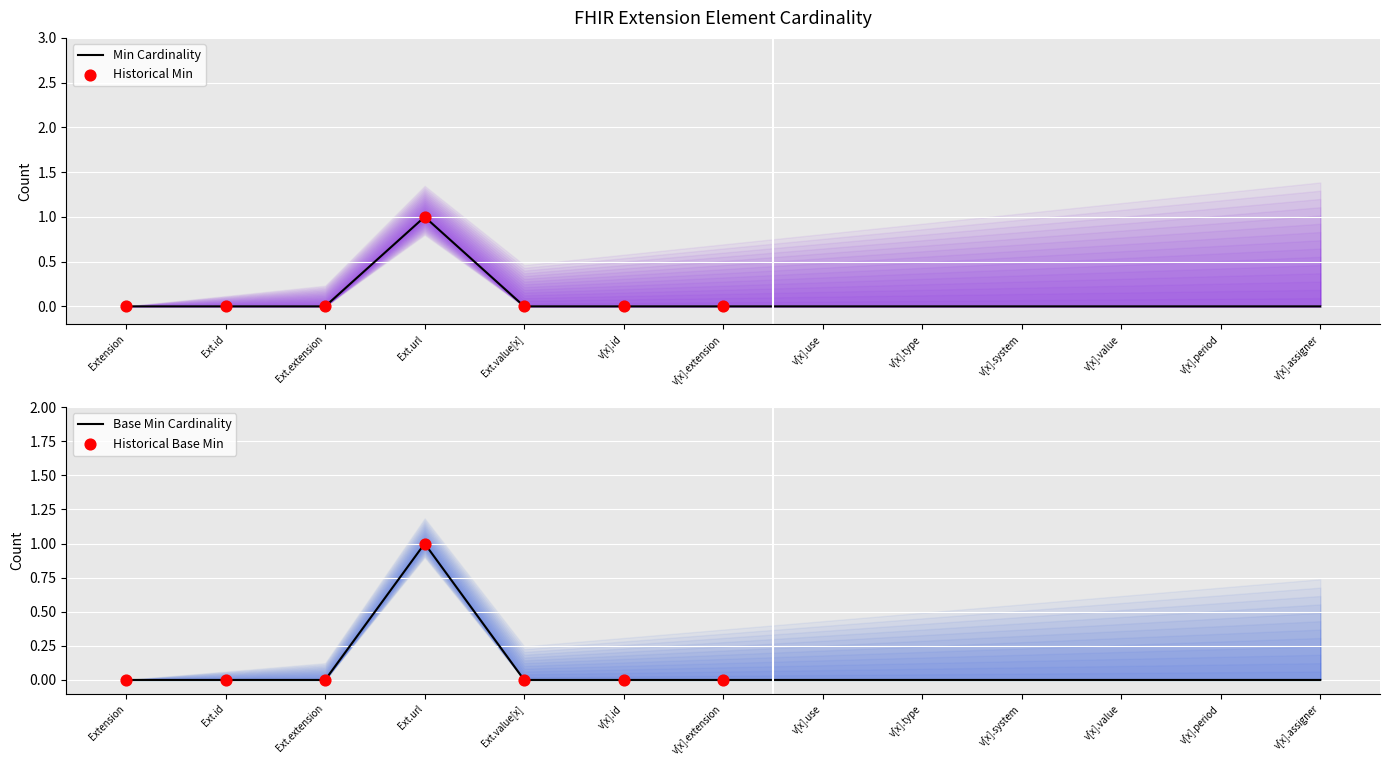

Which series contains the lowest Y value?

Min